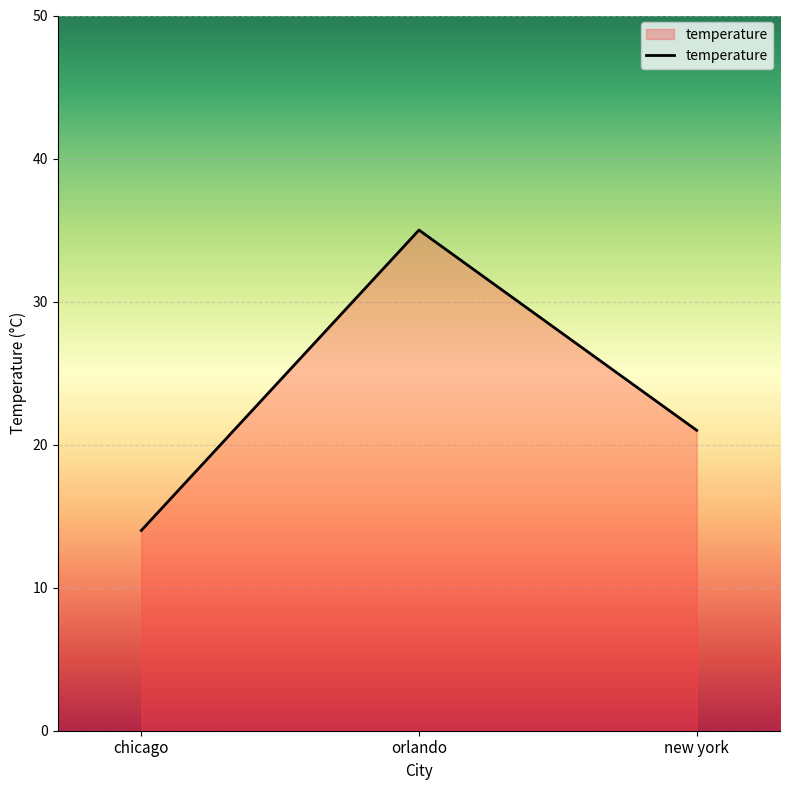

True or false: the data shows 54 at orlando.

False